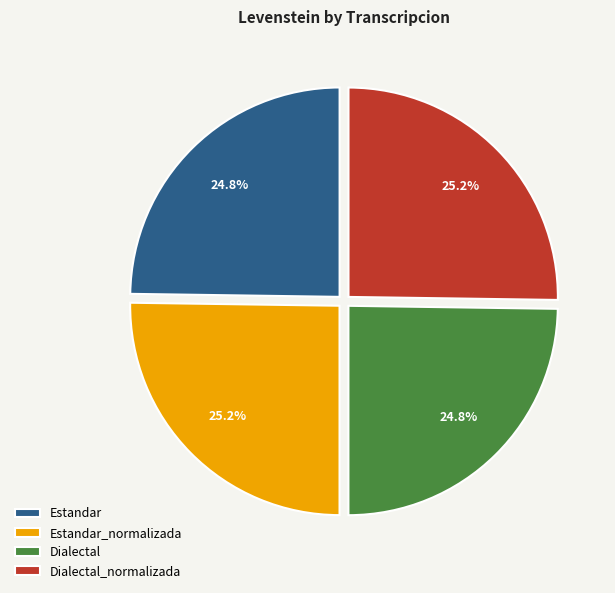

Does Dialectal_normalizada account for over 50% of the chart?

No